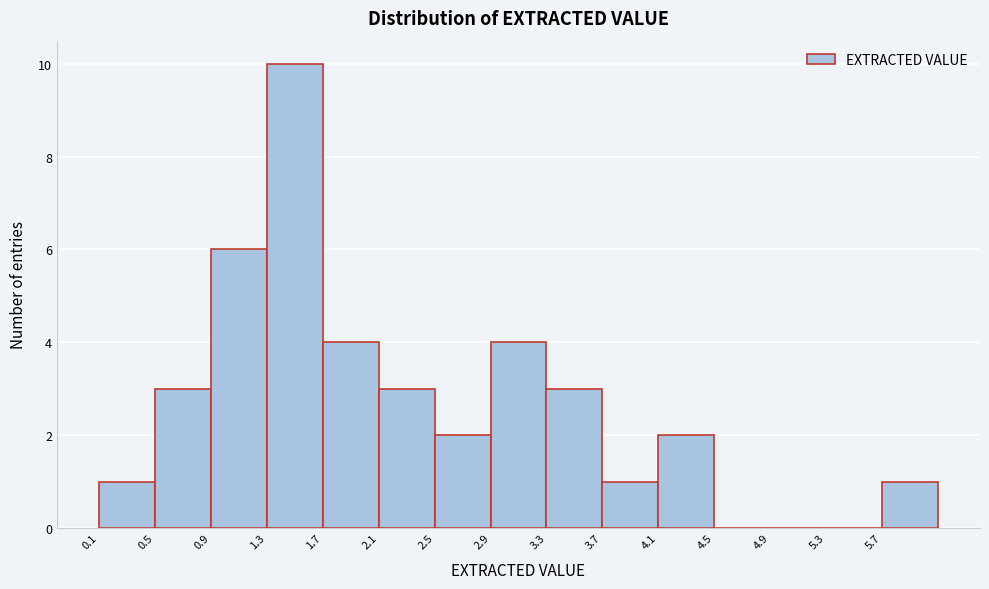

What is the height of the bar covering 0.5 to 0.9 on the x-axis? The values are not printed on the chart, so give them approximately, as read against the axis.

3